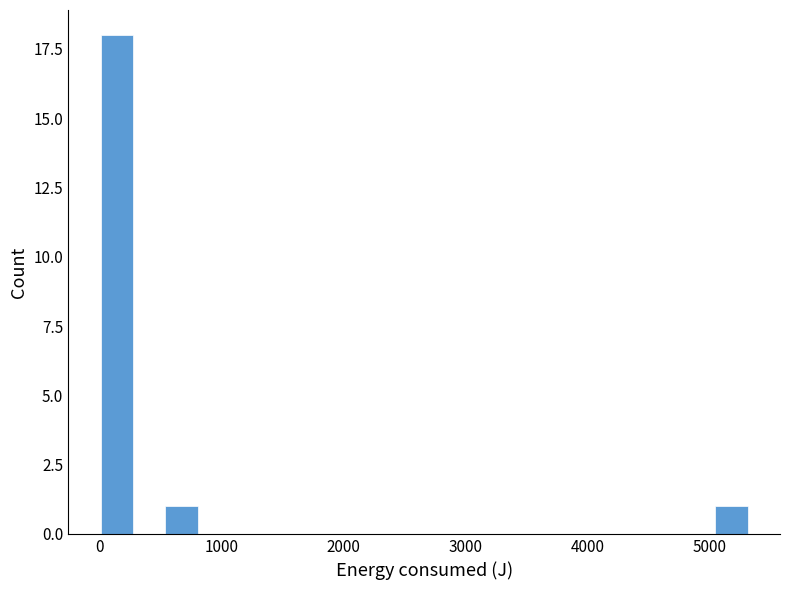

Around what value on the x-axis is the tallest bar? Give the approximate position of its centre, as read against the axis.

100